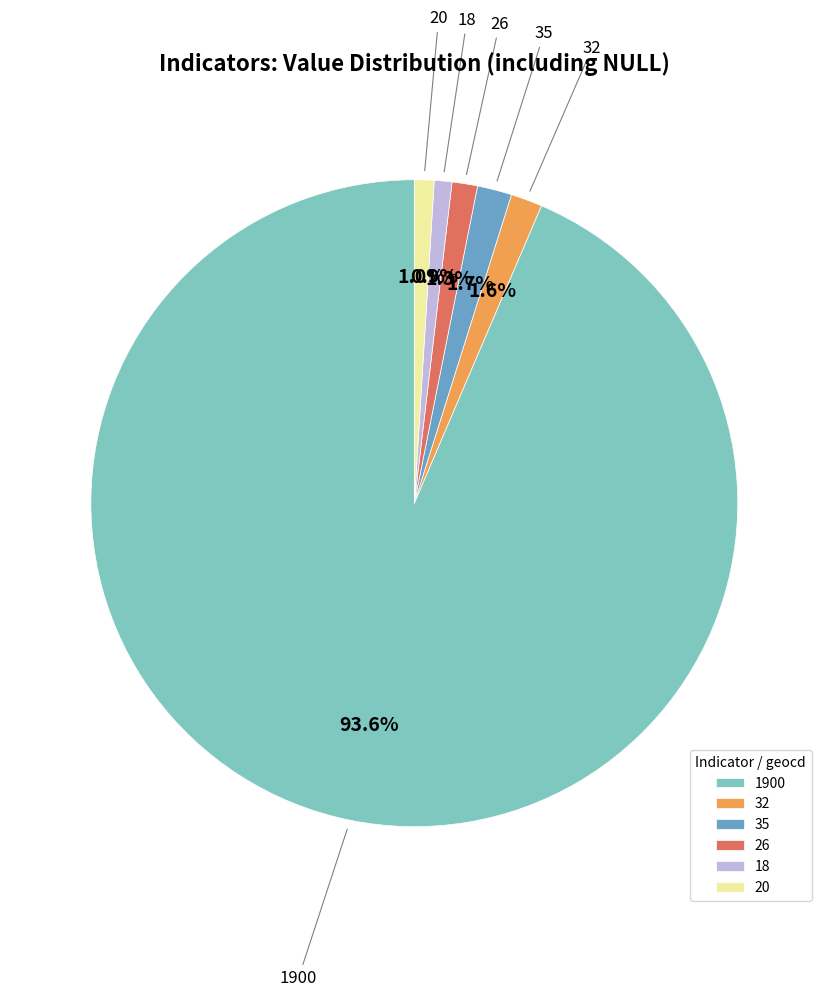

Which category has the biggest portion of the pie?

1900